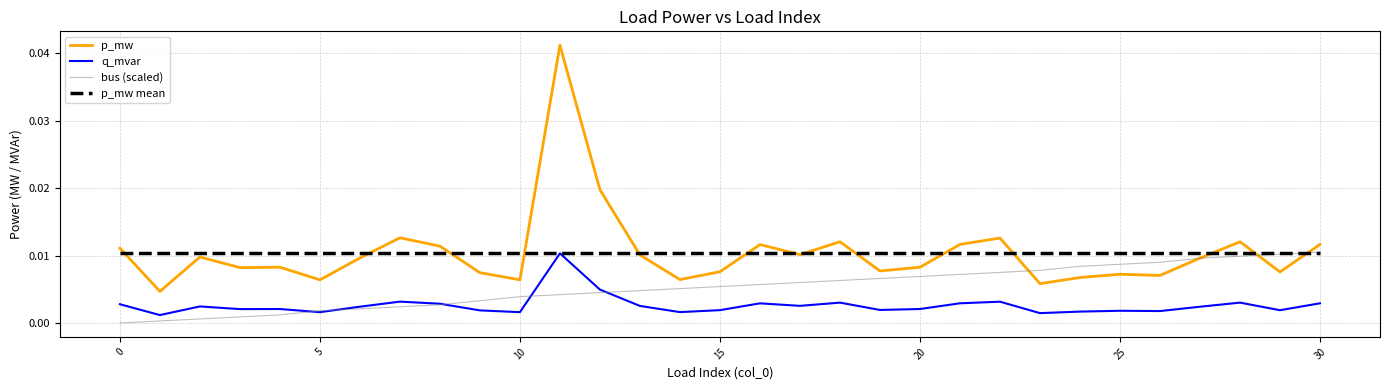

True or false: p_mw and q_mvar intersect in this chart.

False